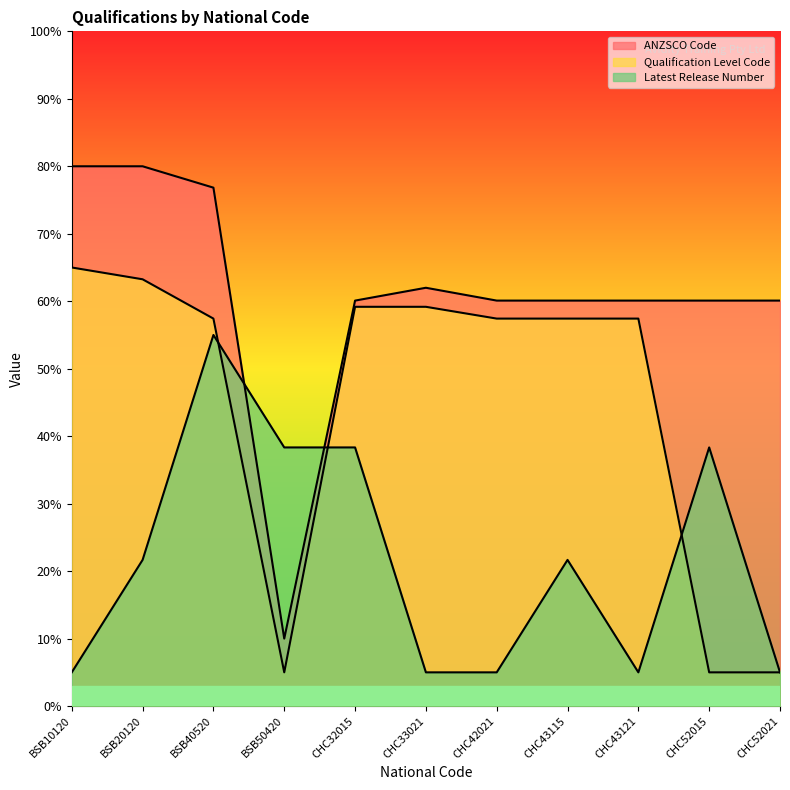

True or false: Latest Release Number has more than 1 points higher than both neighbors.

True